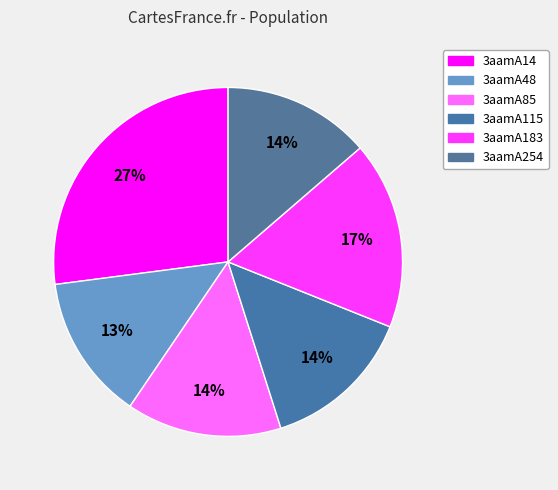

To the nearest percent, what is the average slice percentage?

17%